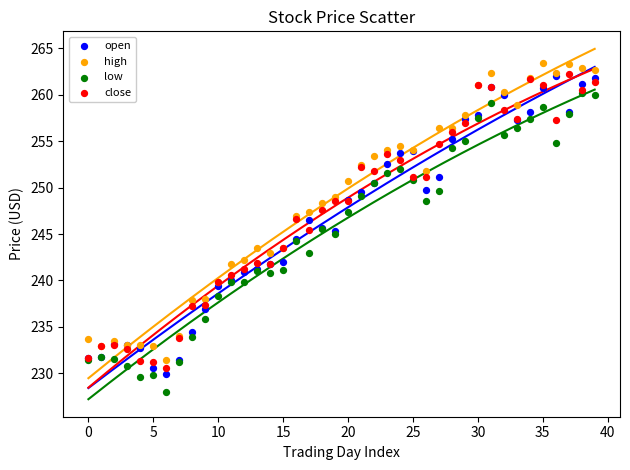

Which series reaches the minimum Y coordinate?

low